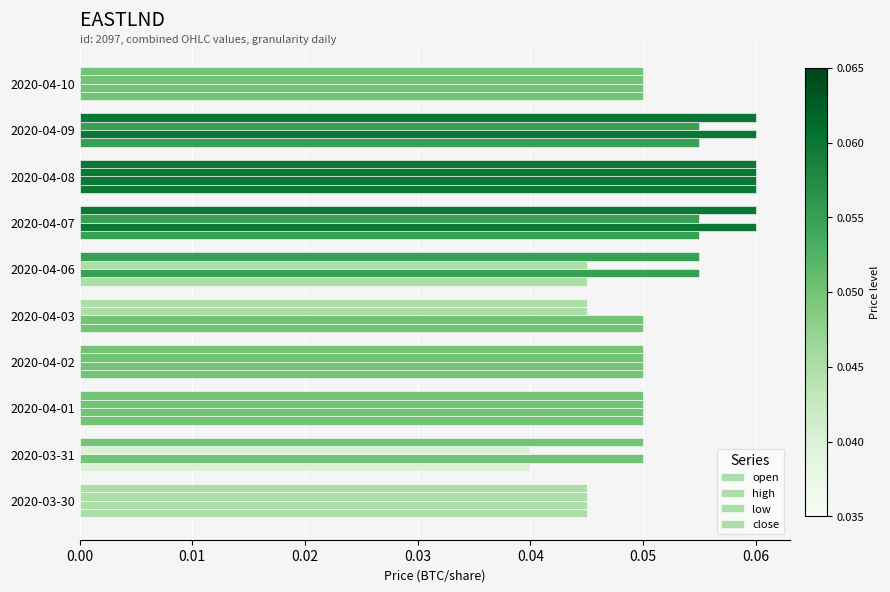

Count the number of categories in the chart.

10